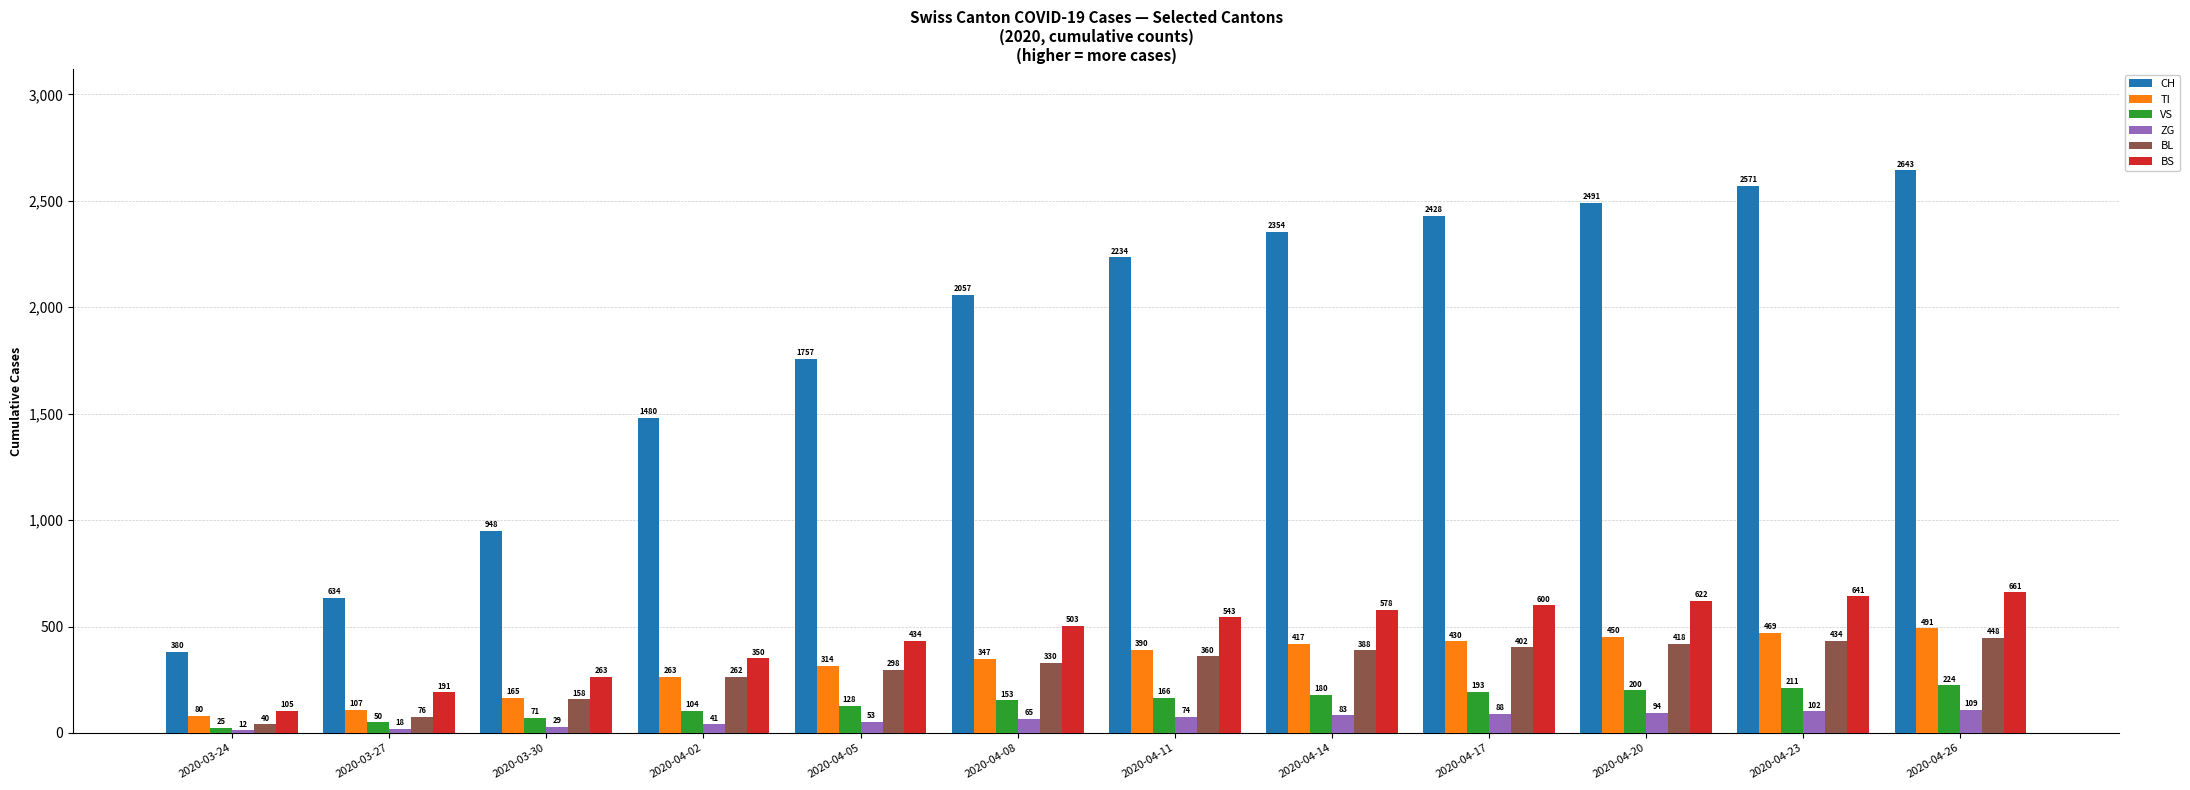

How many bars are there in each group?

6